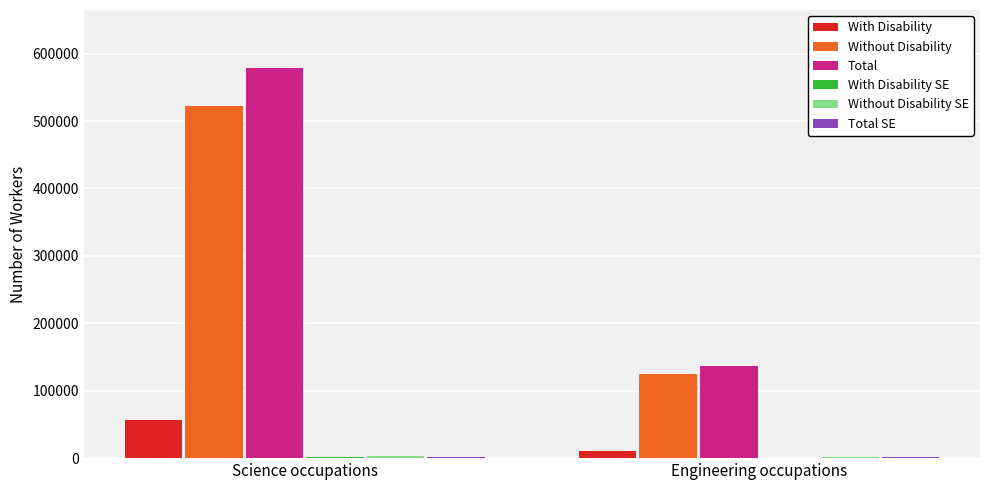

Which label corresponds to the largest value in the chart?

Science occupations